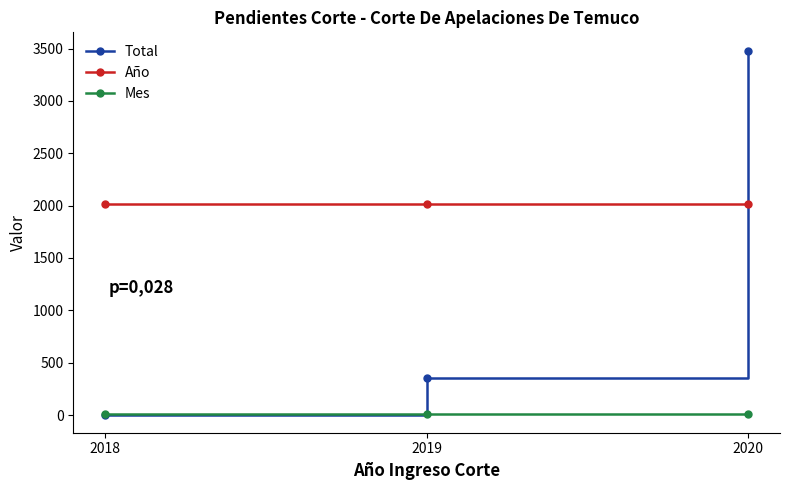

How many lines are shown in the chart?

3